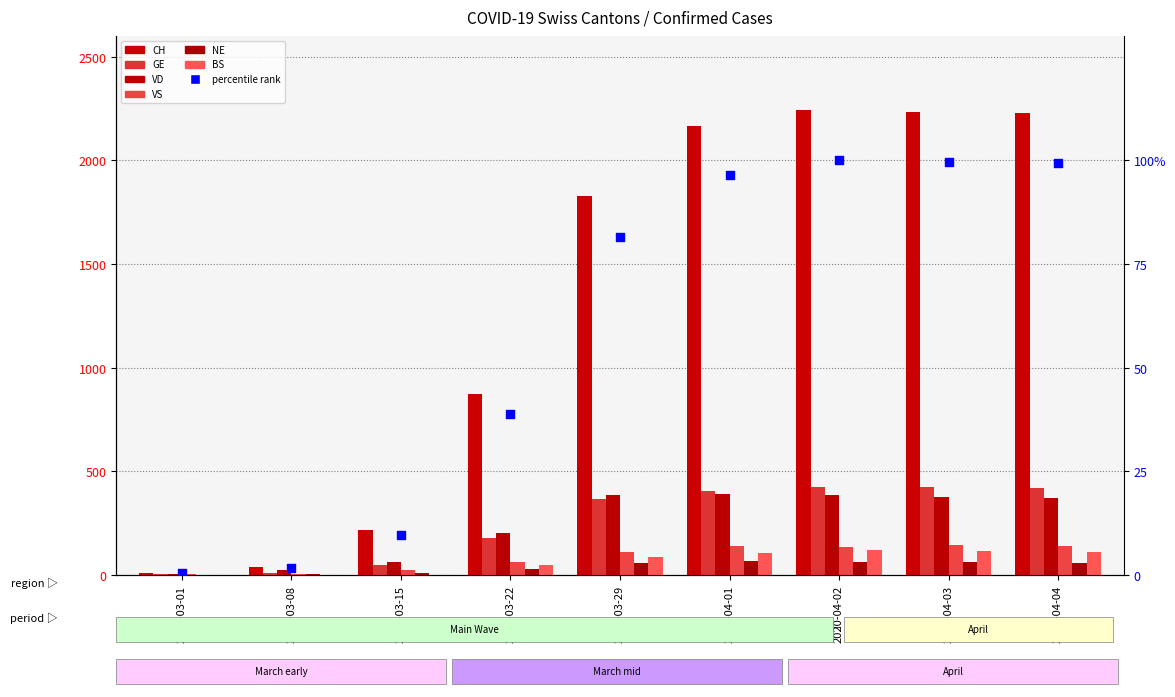

Which series contains the lowest Y value?

NE